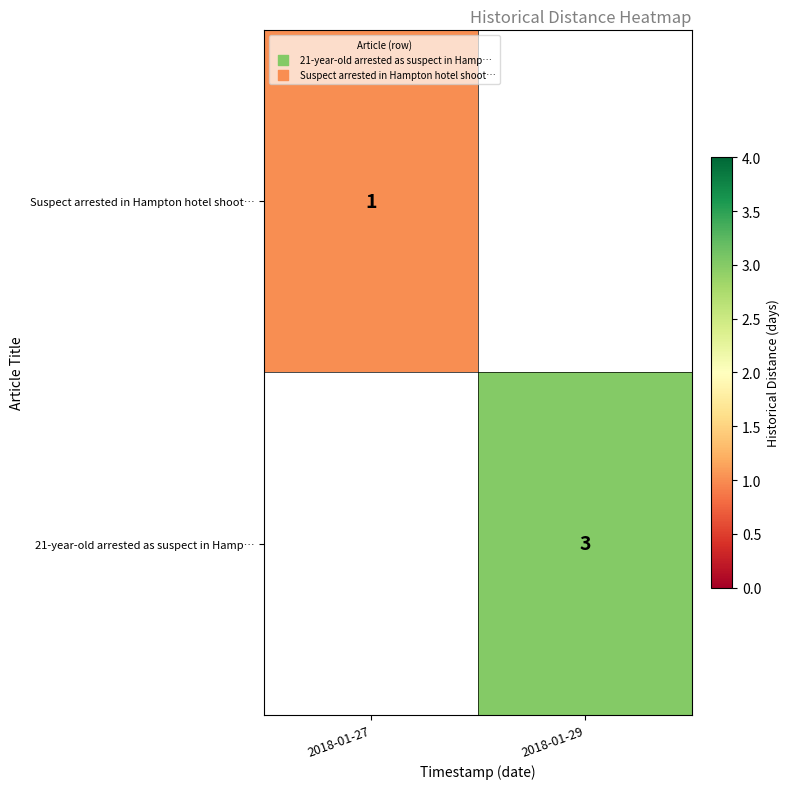

The value of 21-year-old arrested as suspect in Hamp… at 2018-01-29 is 4. True or false?

False